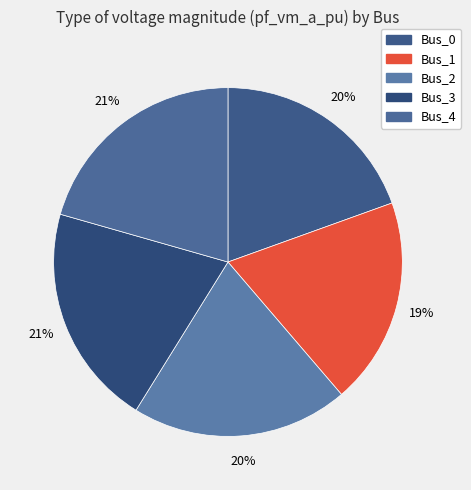

Count the number of slices in the pie.

5